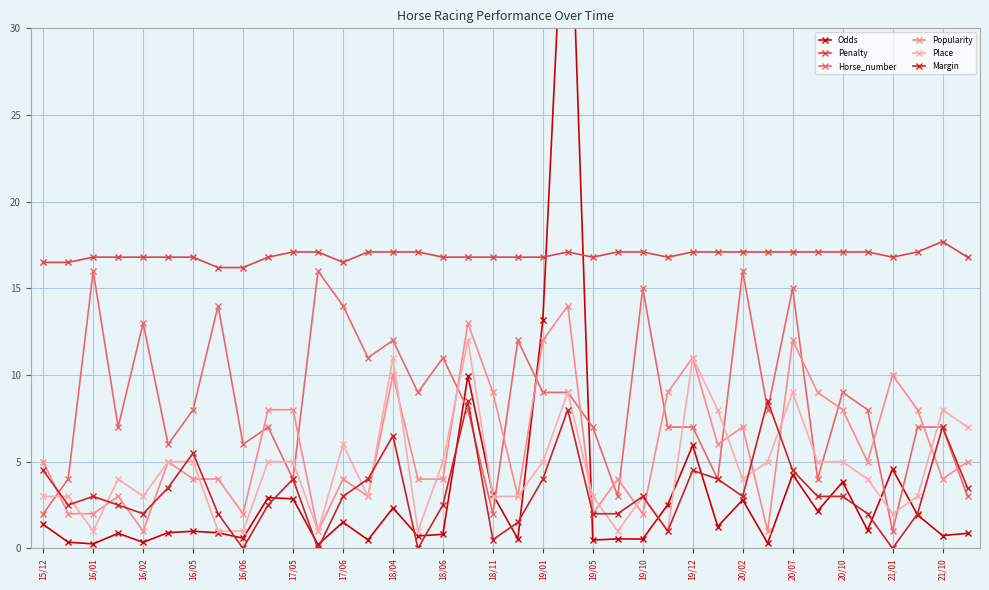

True or false: Margin has more than 0 interior local peaks.

True